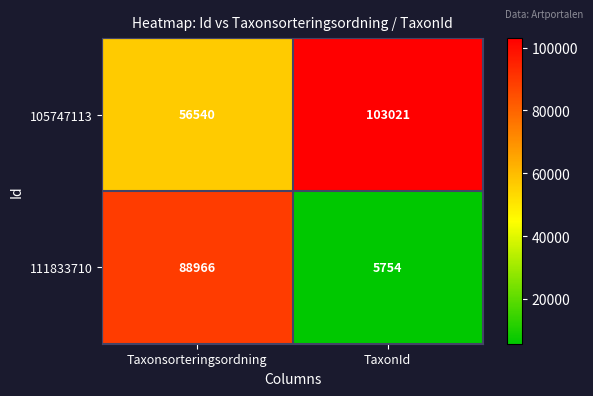

At how many categories does at least one series exceed 11871?

2